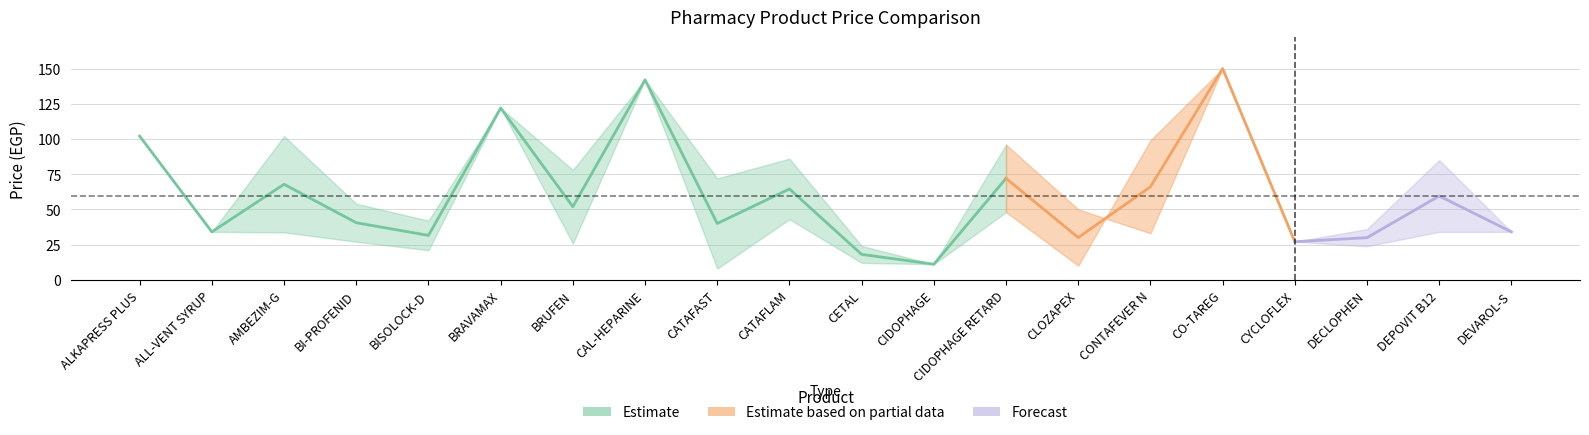

Which has a higher value, AMBEZIM-G or CYCLOFLEX?

AMBEZIM-G